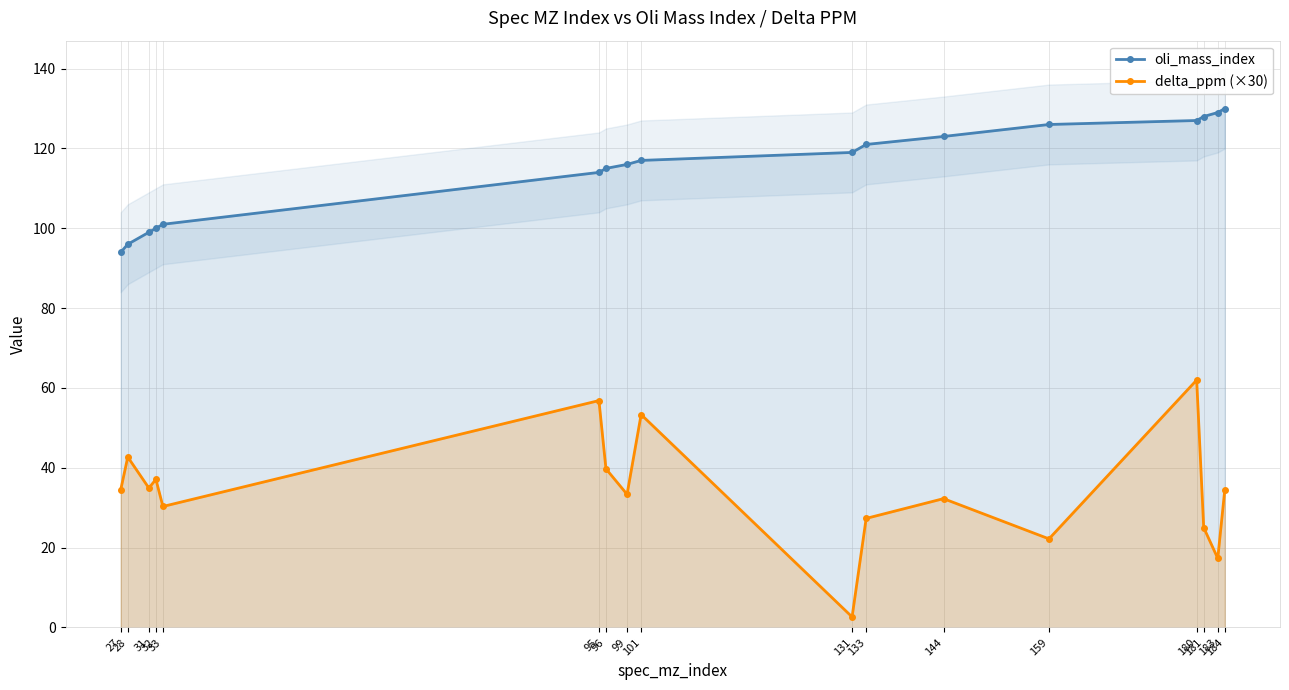

What is the sum of the delta_ppm (×30) values at 144 and 159?

54.5